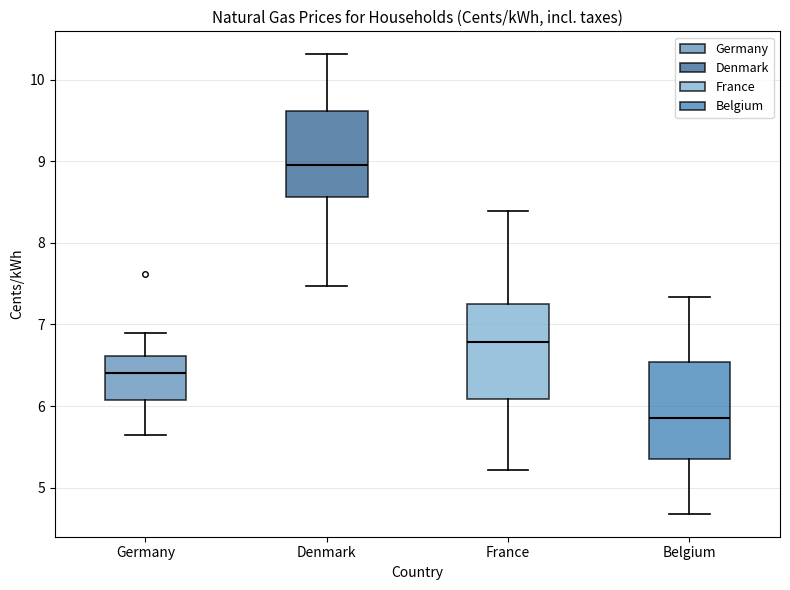

Which box's median line is the highest?

Denmark